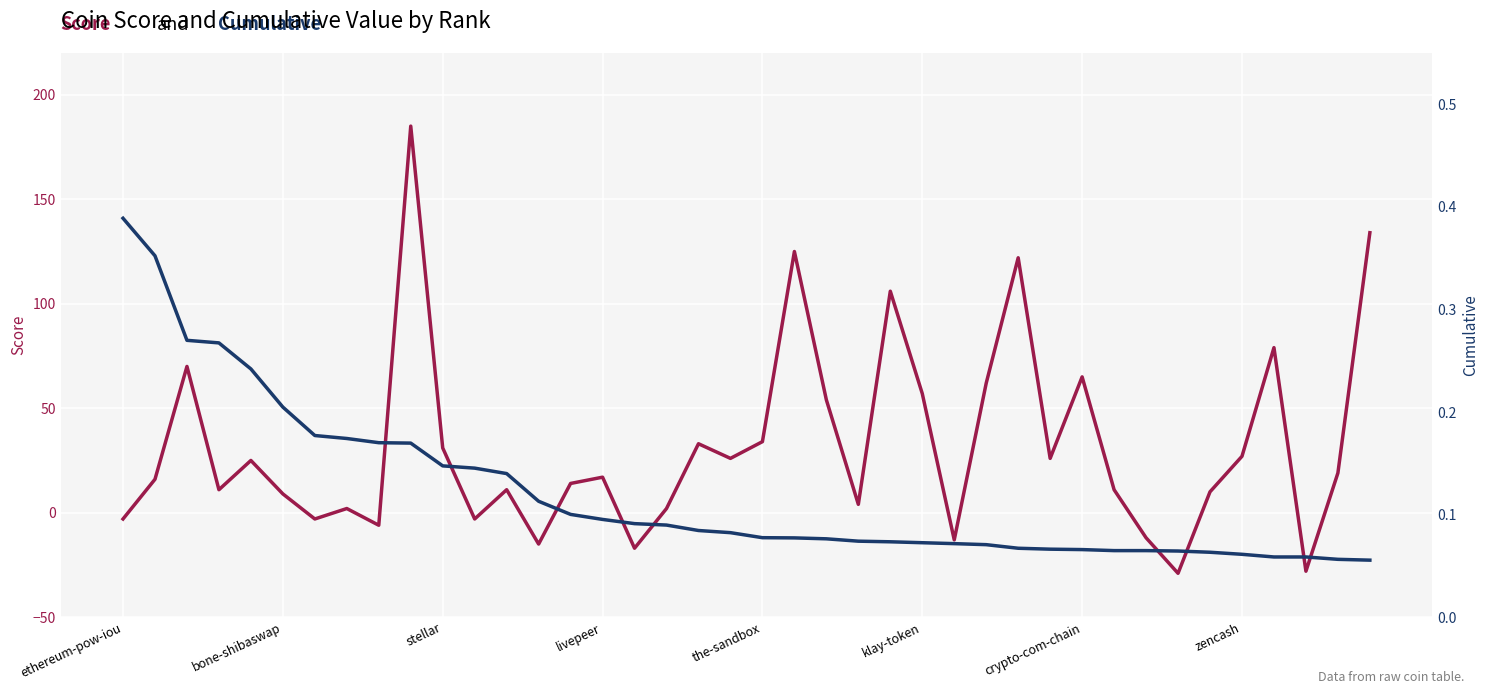

What value does the Score series have at 18?

33.0